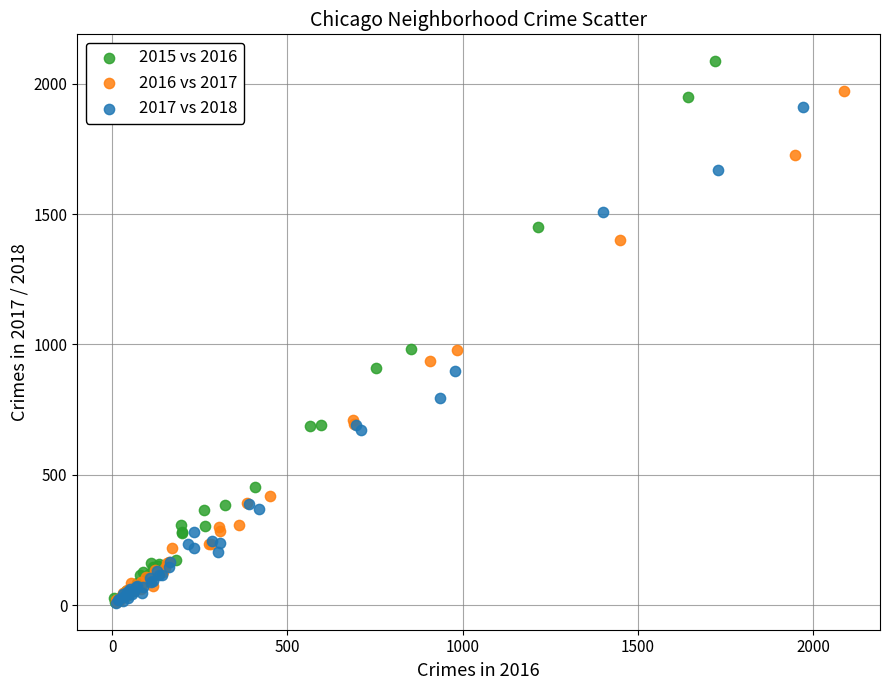

Which series contains the highest Y value?

2015 vs 2016